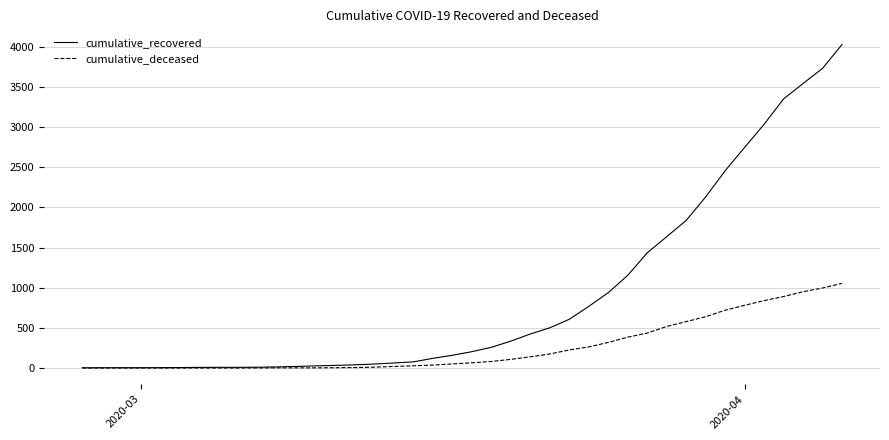

What are all the series names shown in the legend?

cumulative_recovered, cumulative_deceased